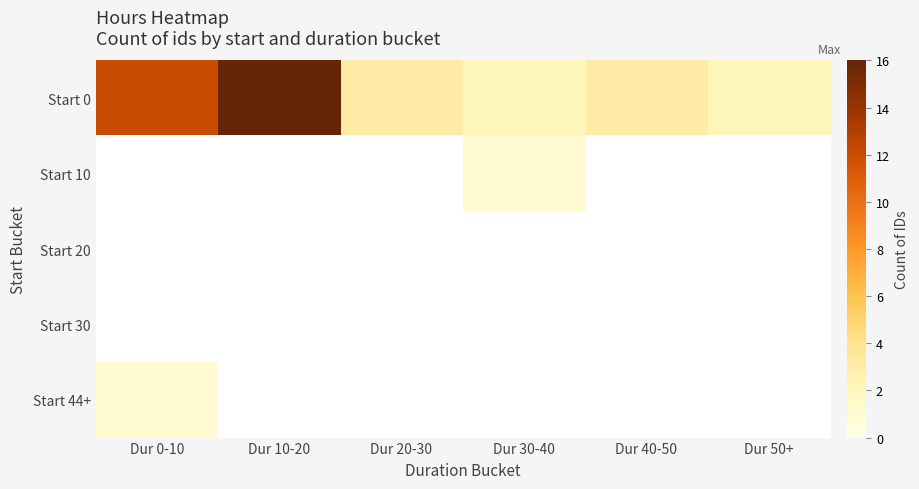

What is the difference between the Start 0 values at Dur 0-10 and Dur 50+?

10.0